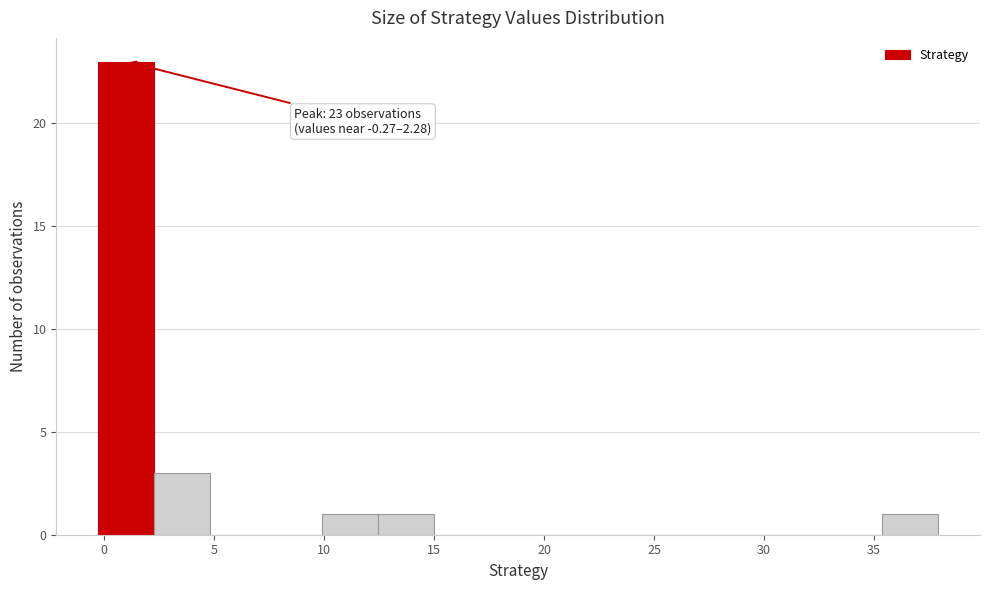

Which range on the x-axis has the tallest bar?

-0.5 to 2.5